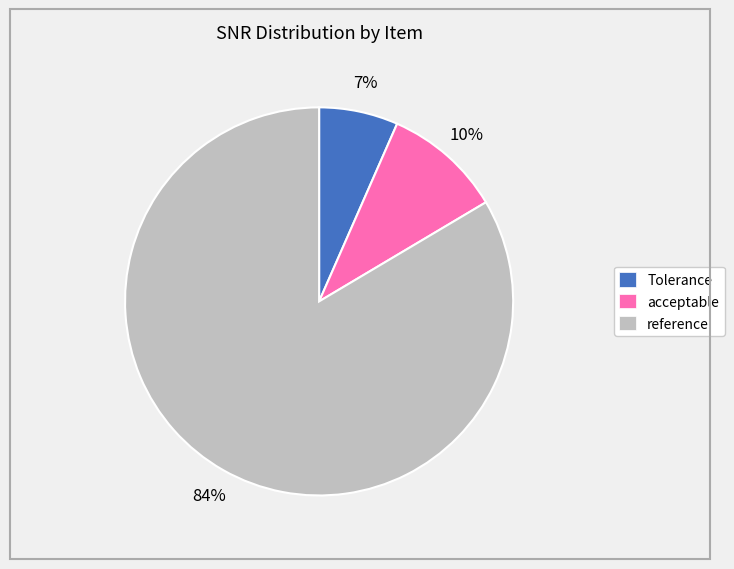

Is it true that acceptable is 10% of the pie?

True